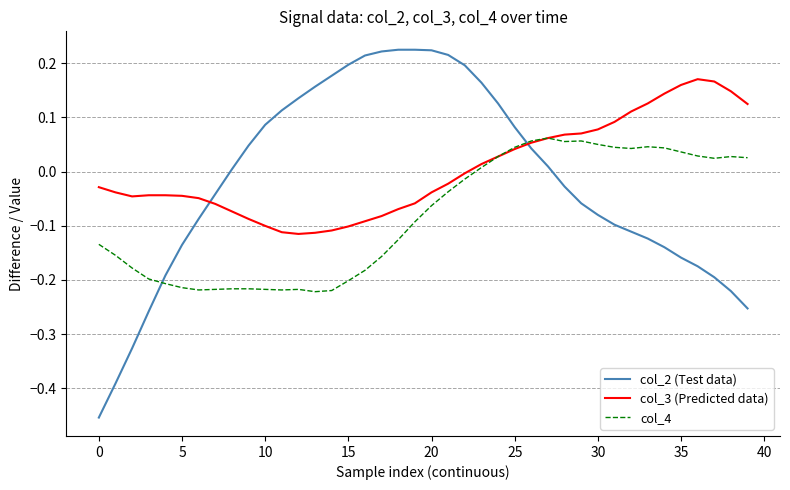

What are all the series names shown in the legend?

col_2 (Test data), col_3 (Predicted data), col_4